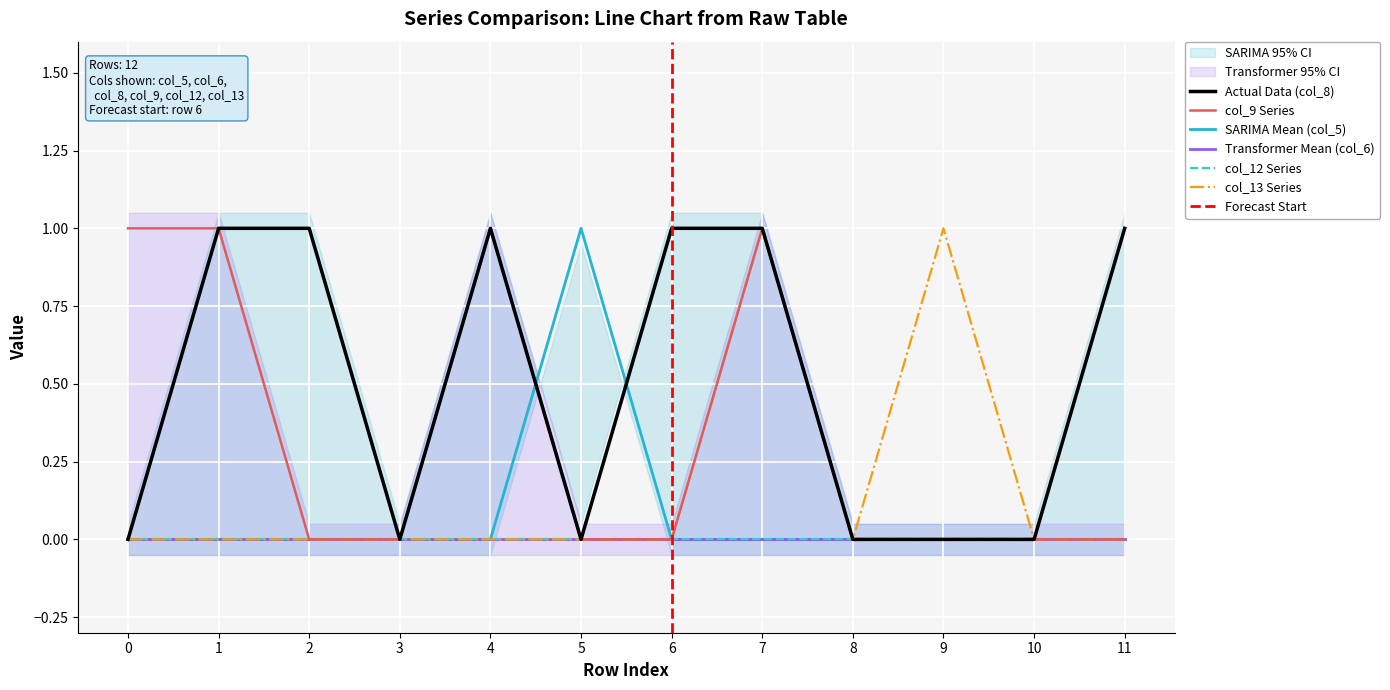

What is the sum of the col_13 values at 0 and 9?

1